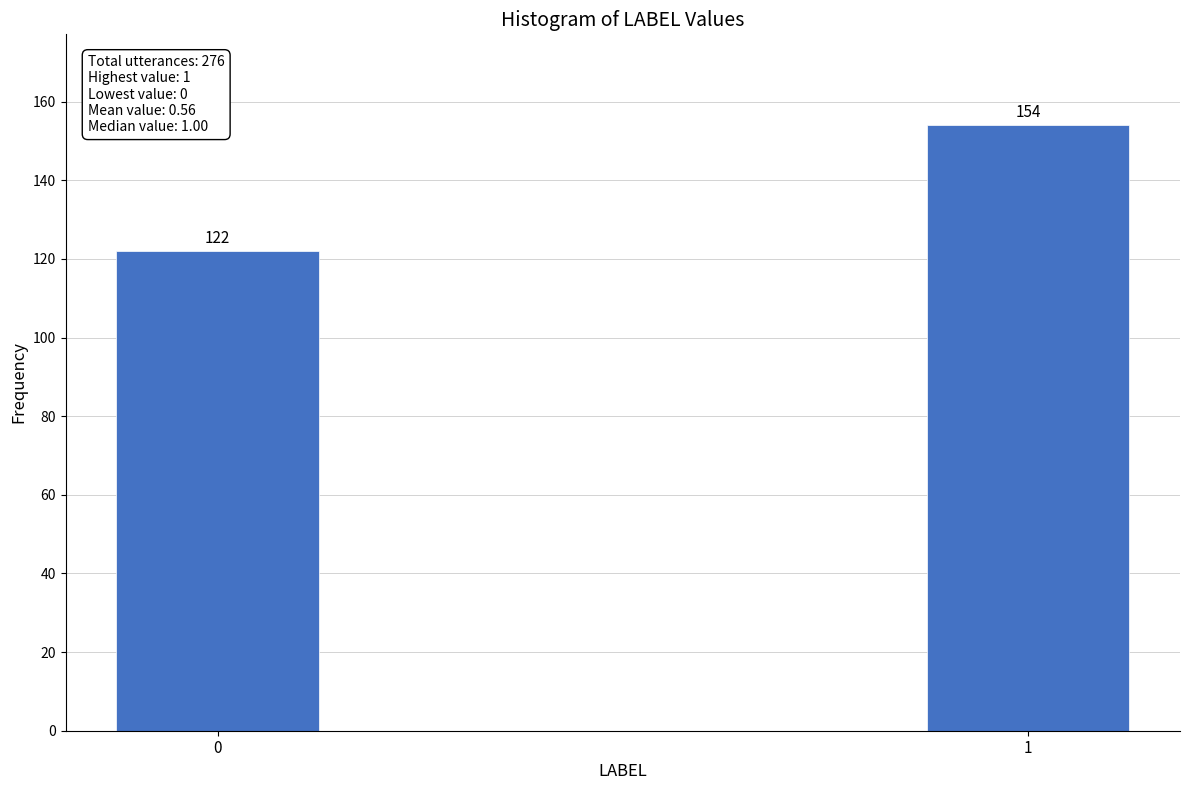

Reading left to right, transcribe all the data shown in this chart.

0=122	1=154